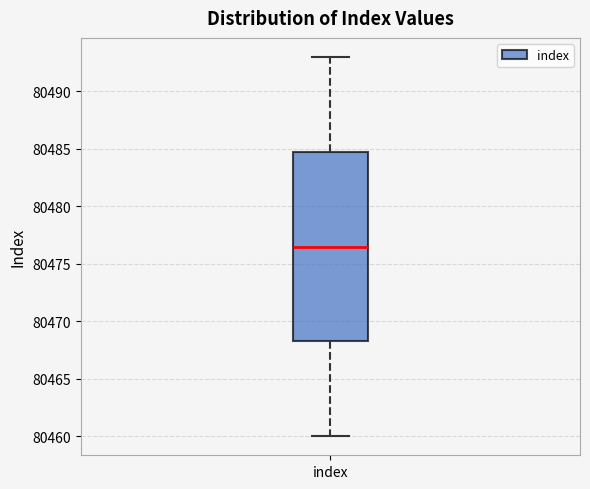

Transcribe this box plot: give where the median line is, the range the box spans, and where the two whiskers end, as read against the y-axis. The values are not printed on the chart, so give them approximately, as read against the axis.

median 80476.5, box 80468.5 to 80485.0, whiskers 80460.0 to 80493.0